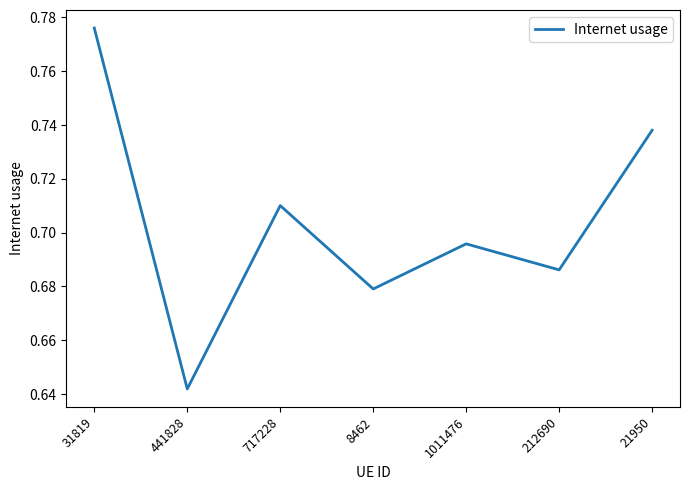

True or false: the data shows 1.1 at 31819.

False